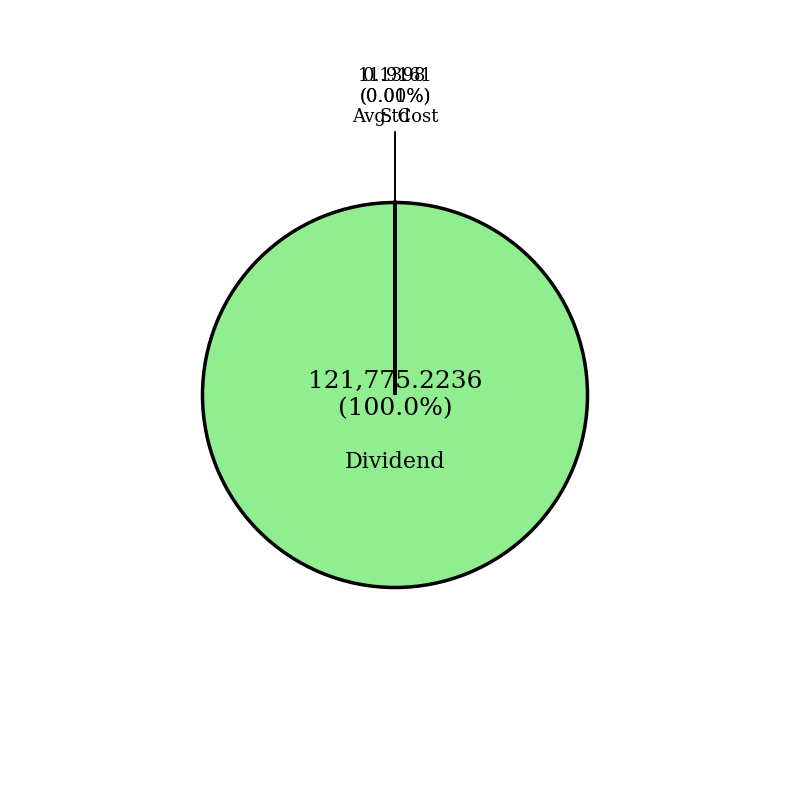

Which has a higher value, Dividend or SR?

Dividend